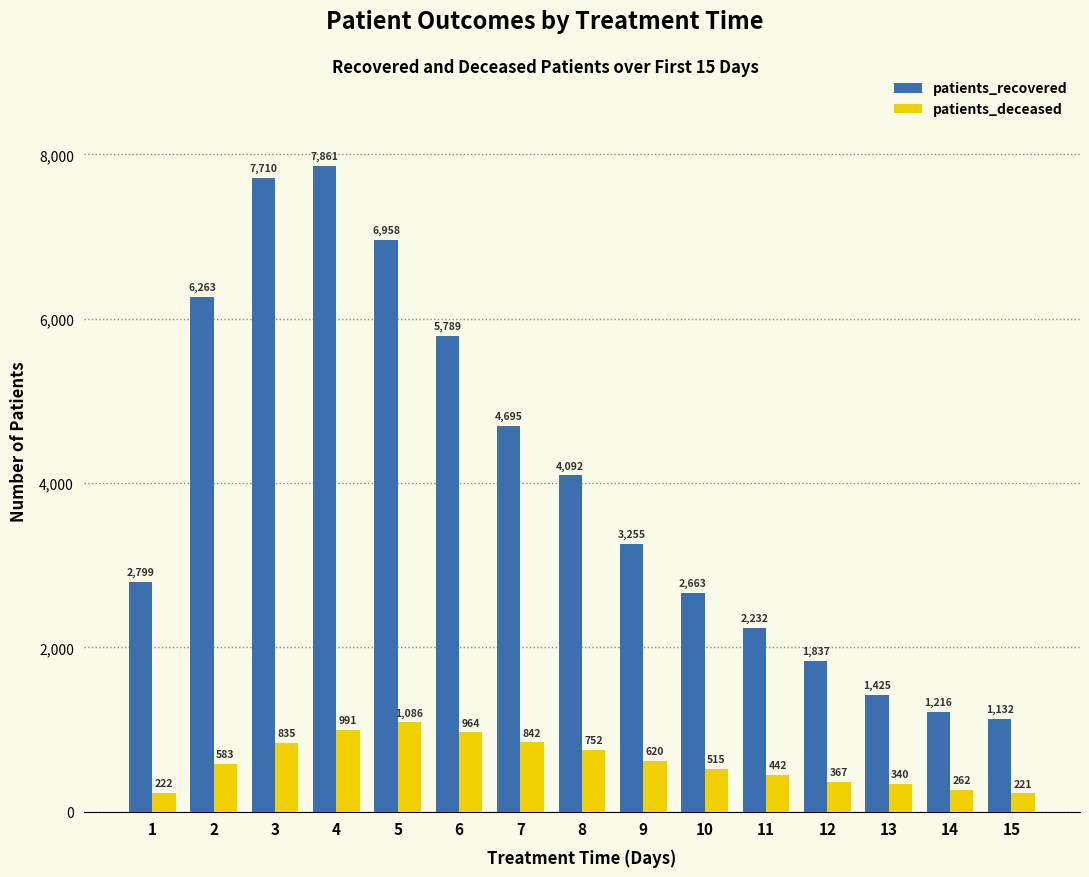

True or false: patients_recovered has a value of 1425 at 13.

True